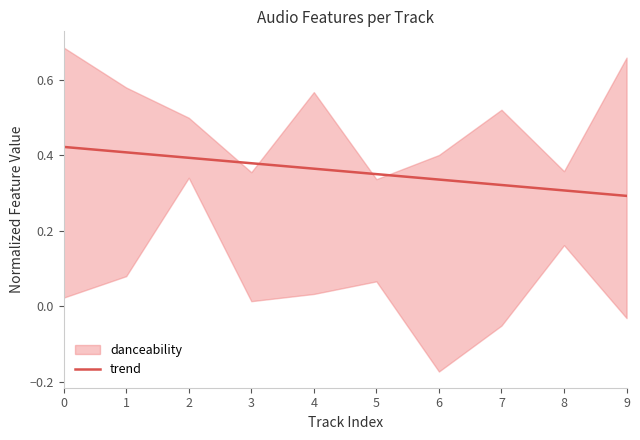

True or false: trend has a value of 0.3 at 9.

True